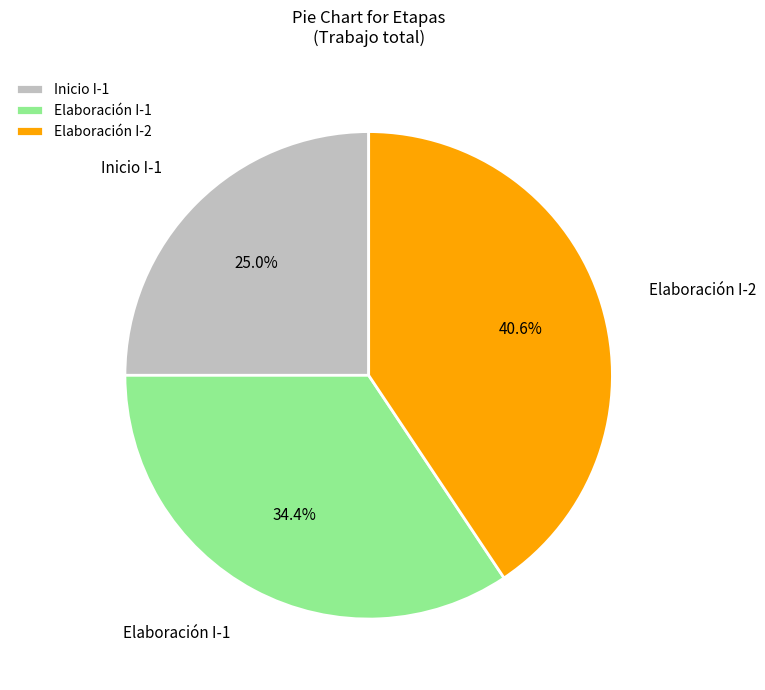

To the nearest percent, what percentage of the pie is Inicio I-1?

25%